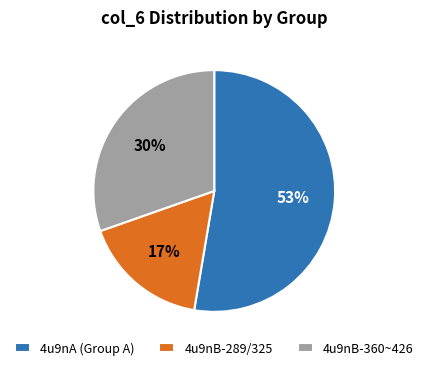

How many slices are in this pie chart?

3